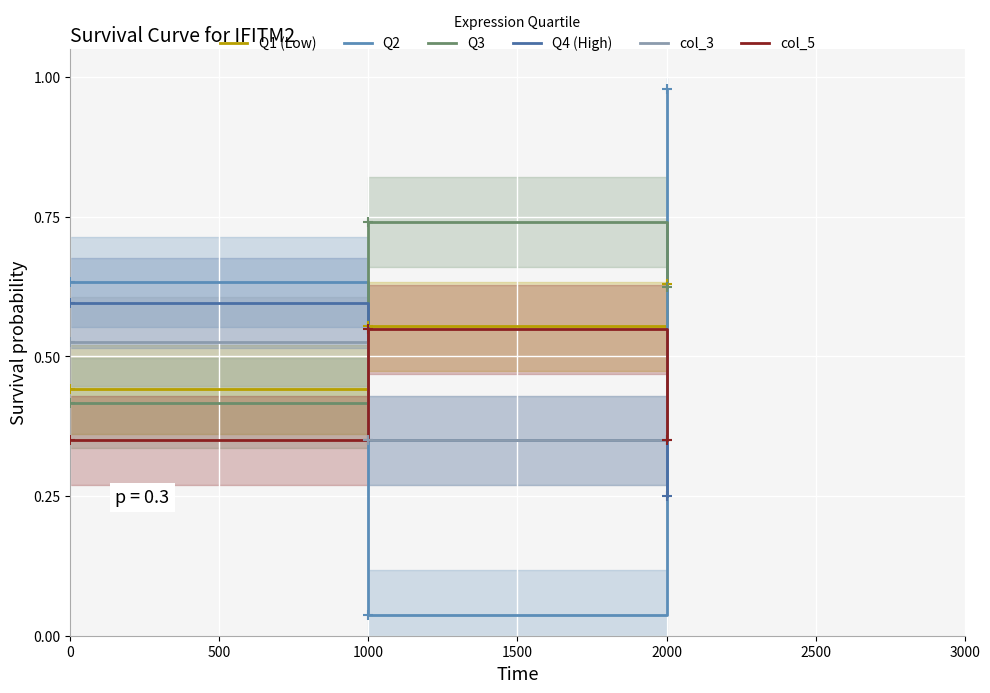

At how many categories does at least one series exceed 0?

3